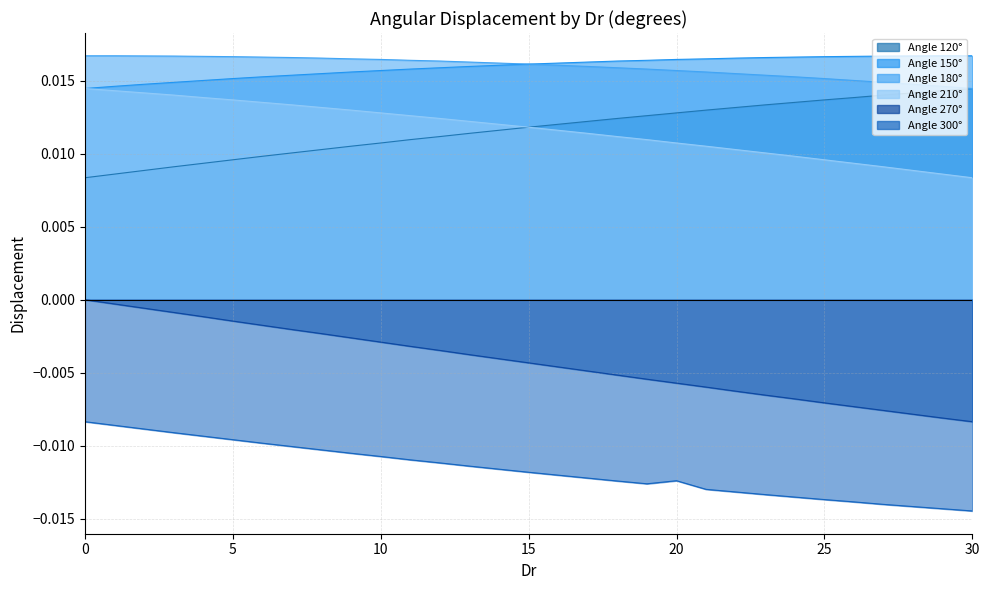

True or false: 210 has more than 2 points higher than both neighbors.

False